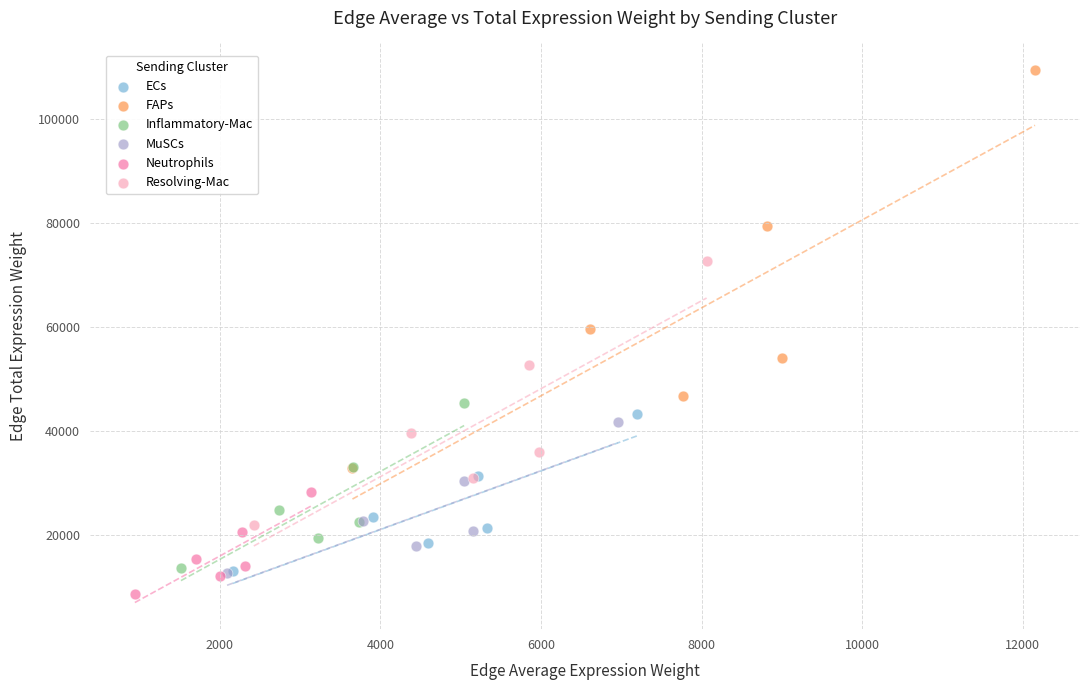

Which series has the largest Y range (max minus min)?

FAPs